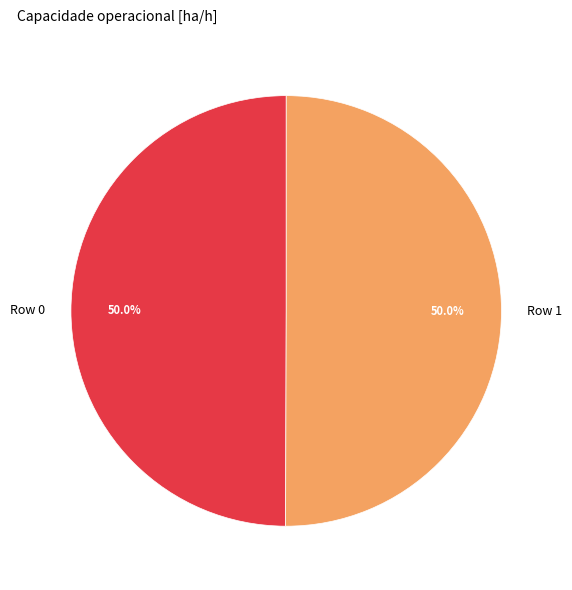

Approximately how many times larger is the value at Row 1 compared to Row 0?

1.0